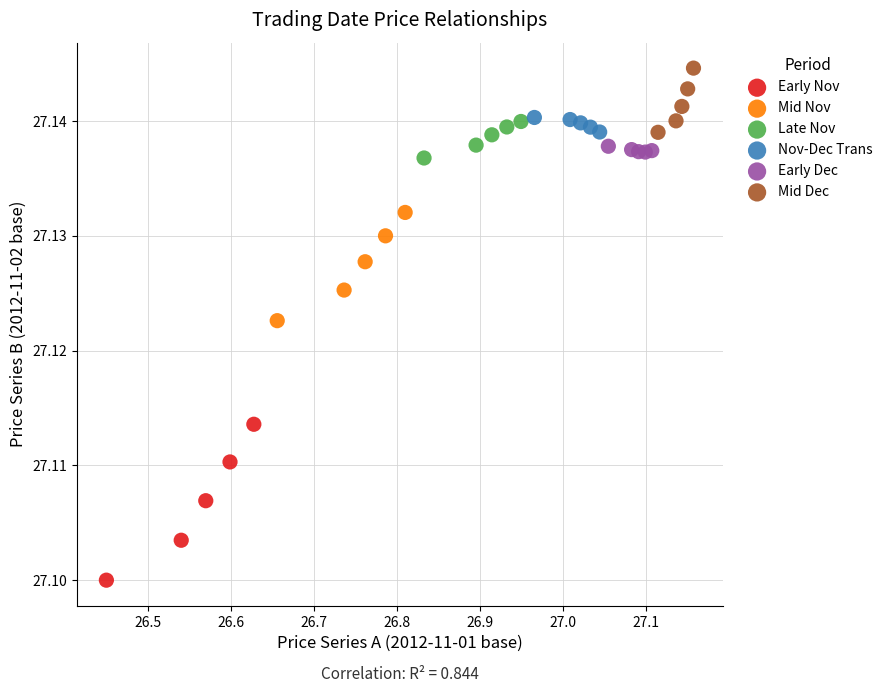

Which series has the largest Y range (max minus min)?

Early Nov